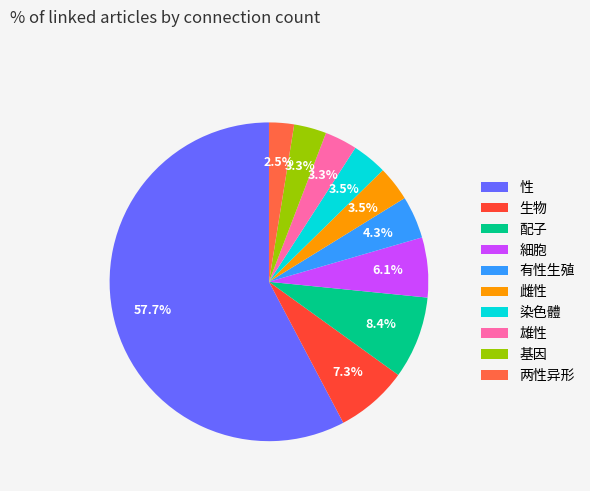

Do 性 and 雌性 together represent more than half of the pie?

Yes